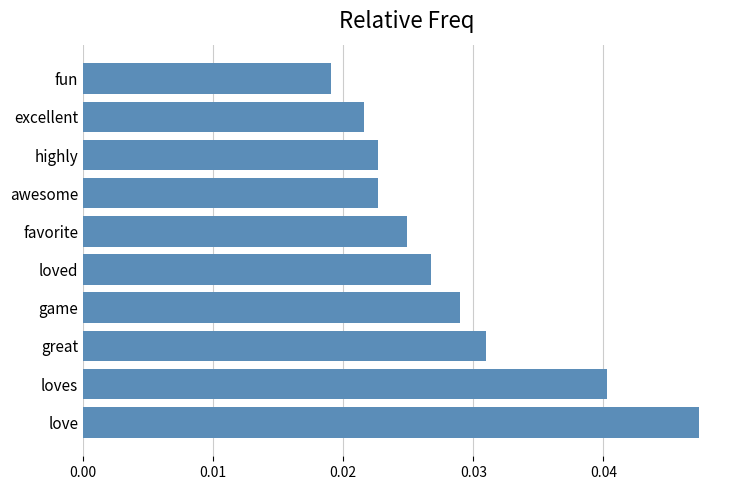

Between awesome and love, which is larger?

love